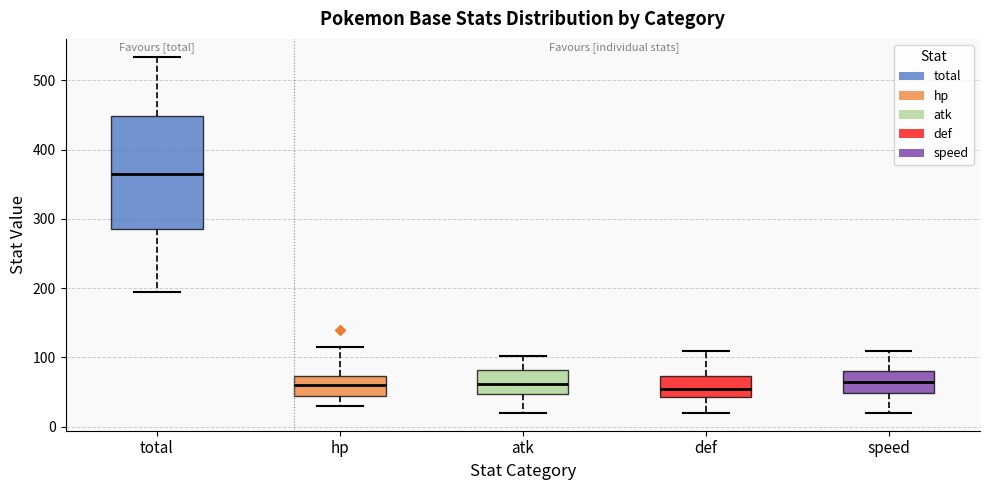

Which box is the tallest, from its lower edge to its upper edge?

total